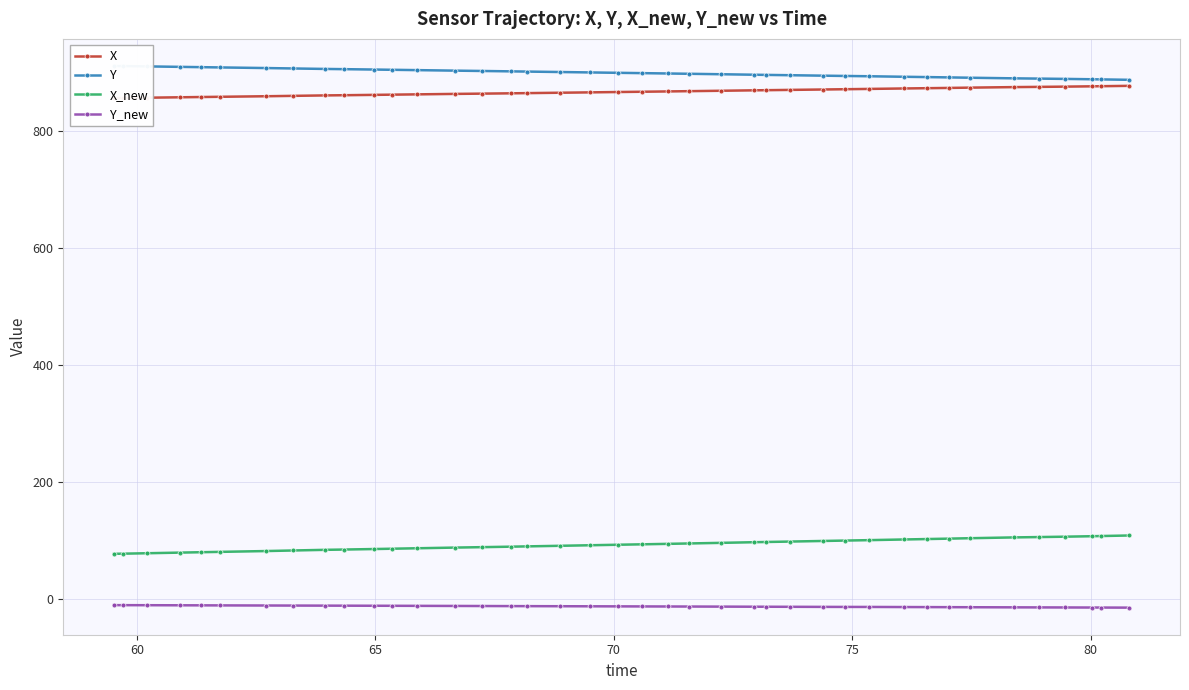

What is the value of the X_new point at the 1st from the left?

77.4